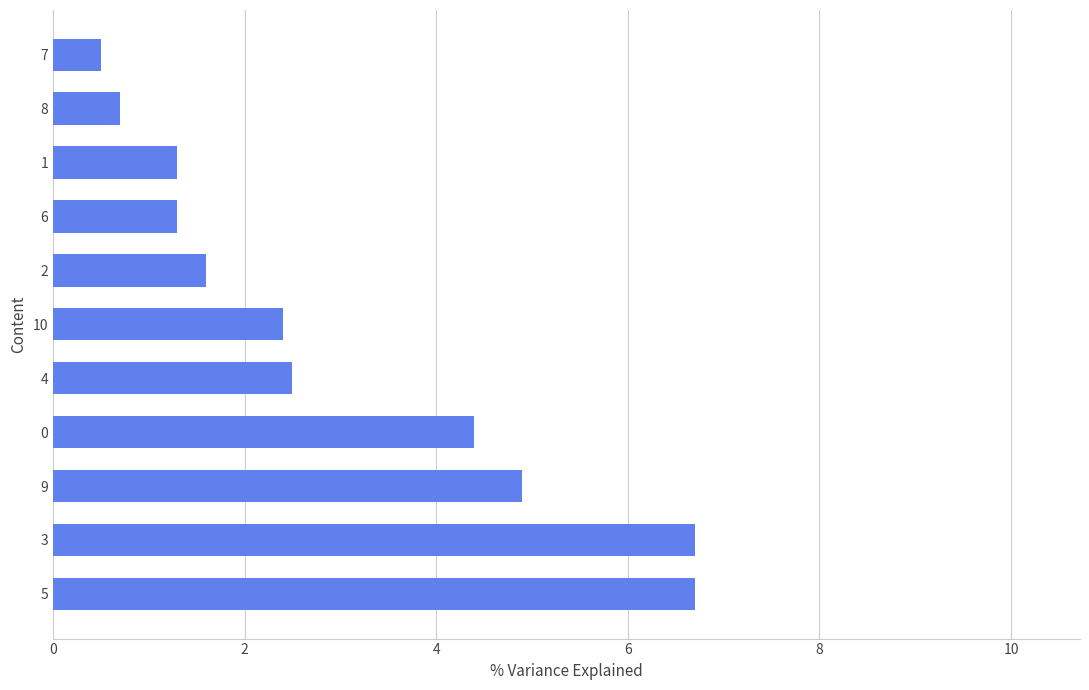

The value at 8 is 4.4. True or false?

False